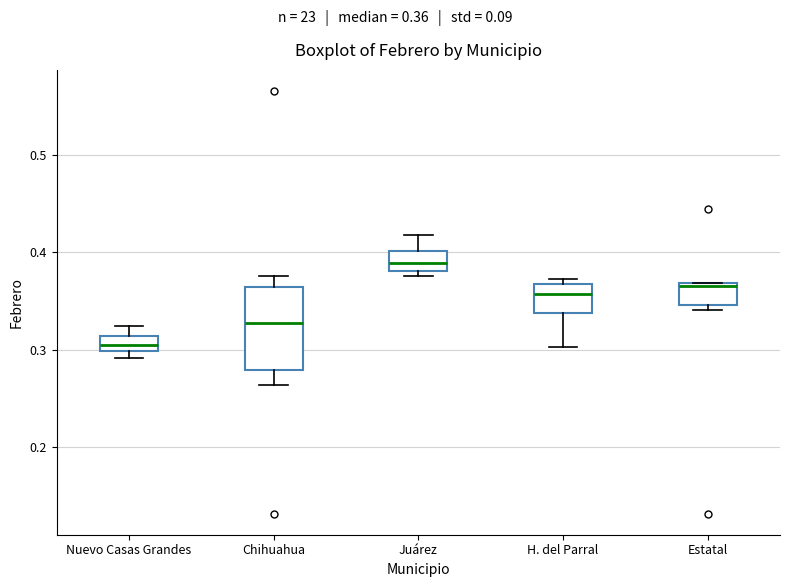

Comparing the boxes themselves (not the whiskers), which one is the tallest?

Chihuahua